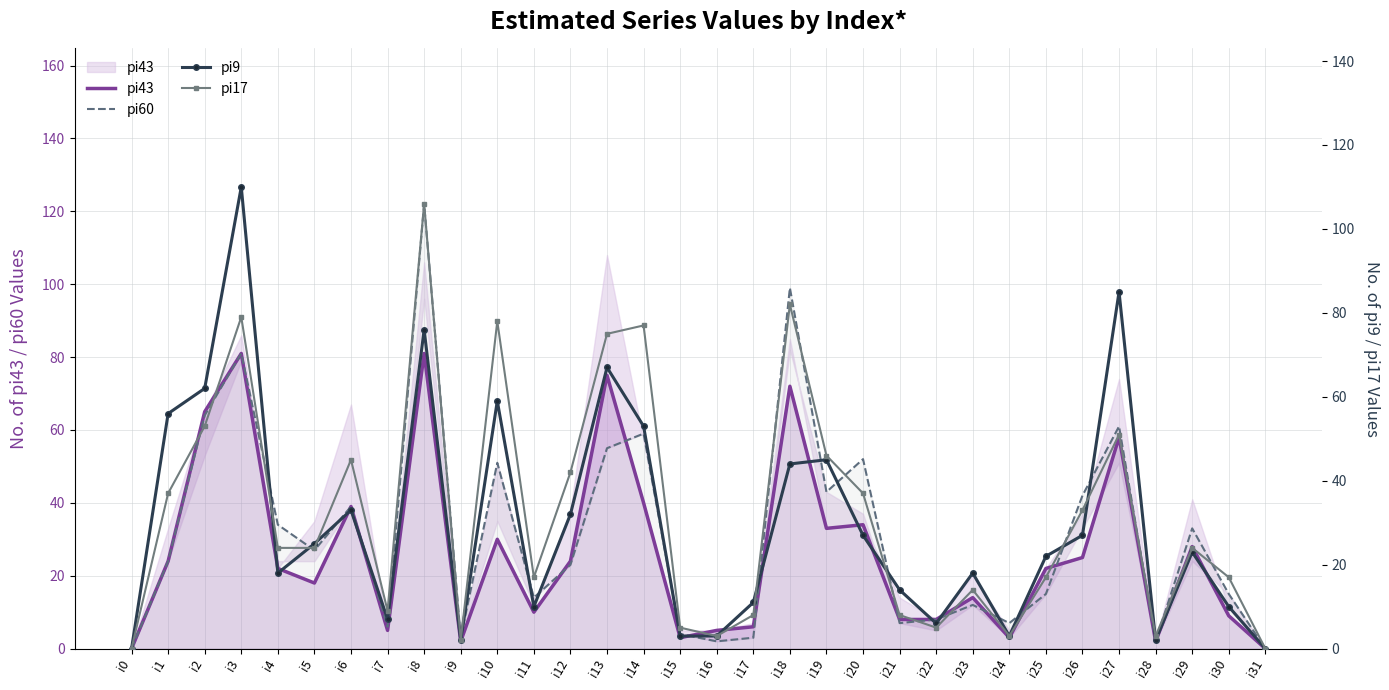

The pi43 series shows 75 at i13. True or false?

True